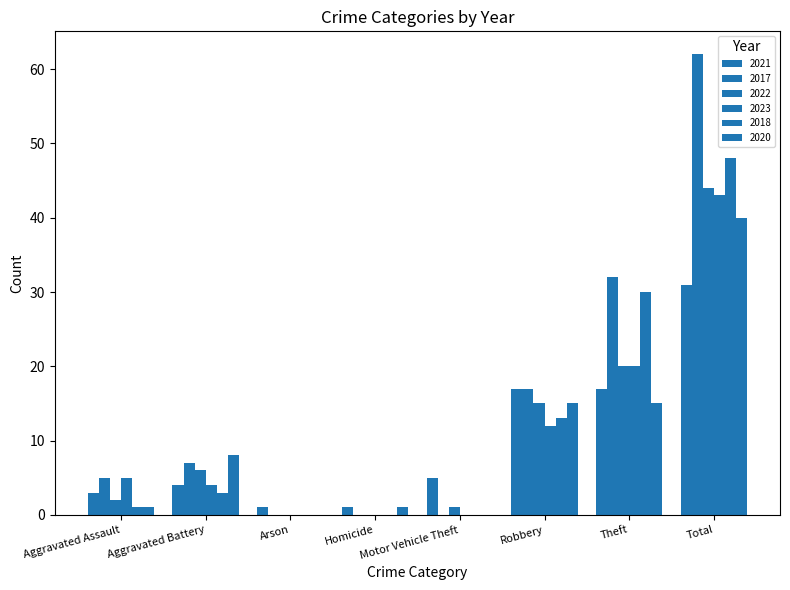

The 2022 series shows 4 at Robbery. True or false?

False